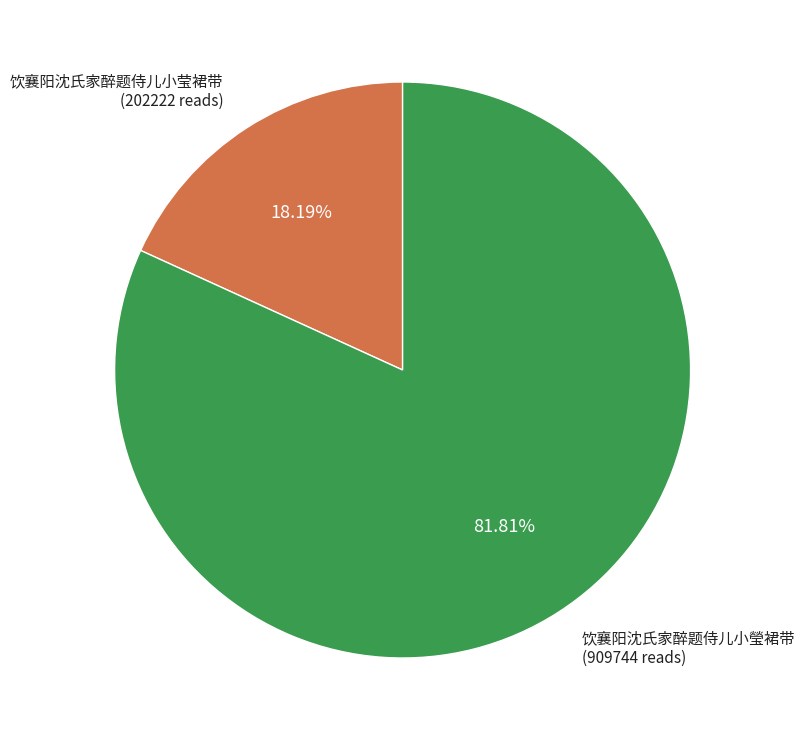

To the nearest percent, what is the average slice percentage?

50%